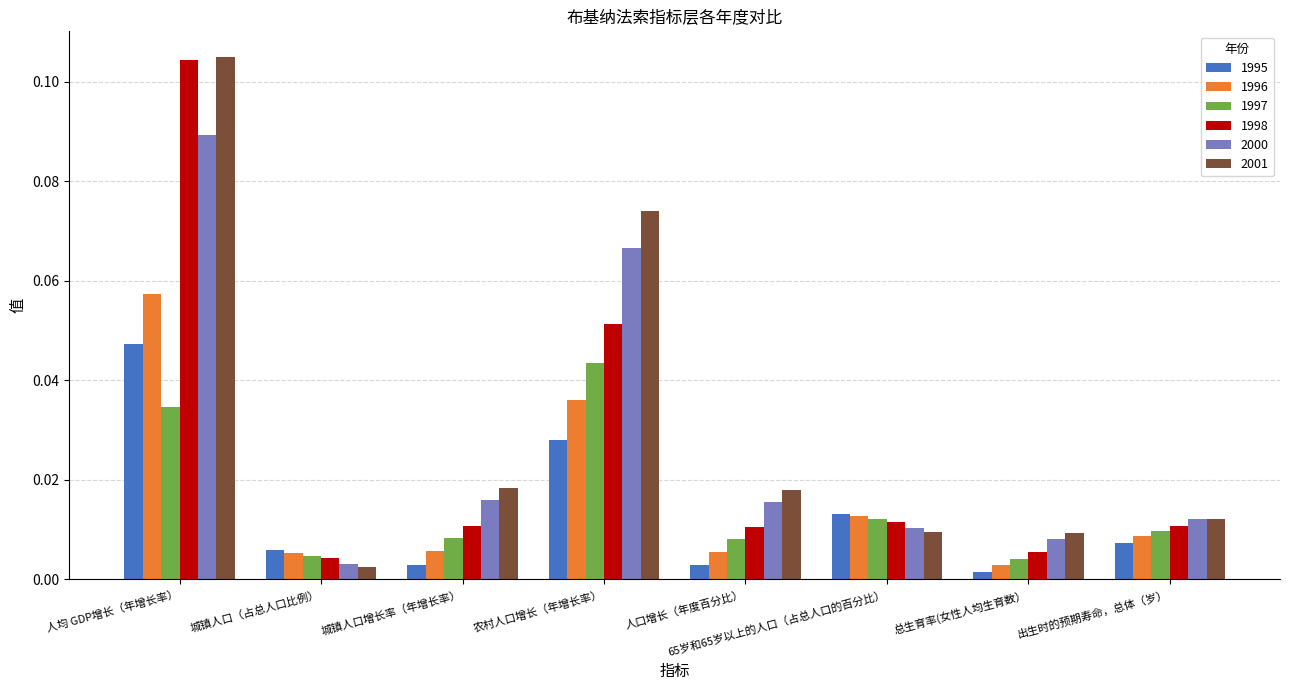

At which category is the sum across all series the highest?

人均 GDP增长（年增长率）